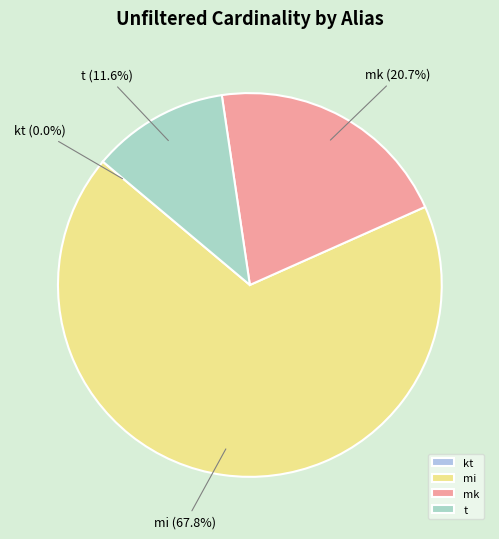

Is it true that t is 12% of the pie?

True